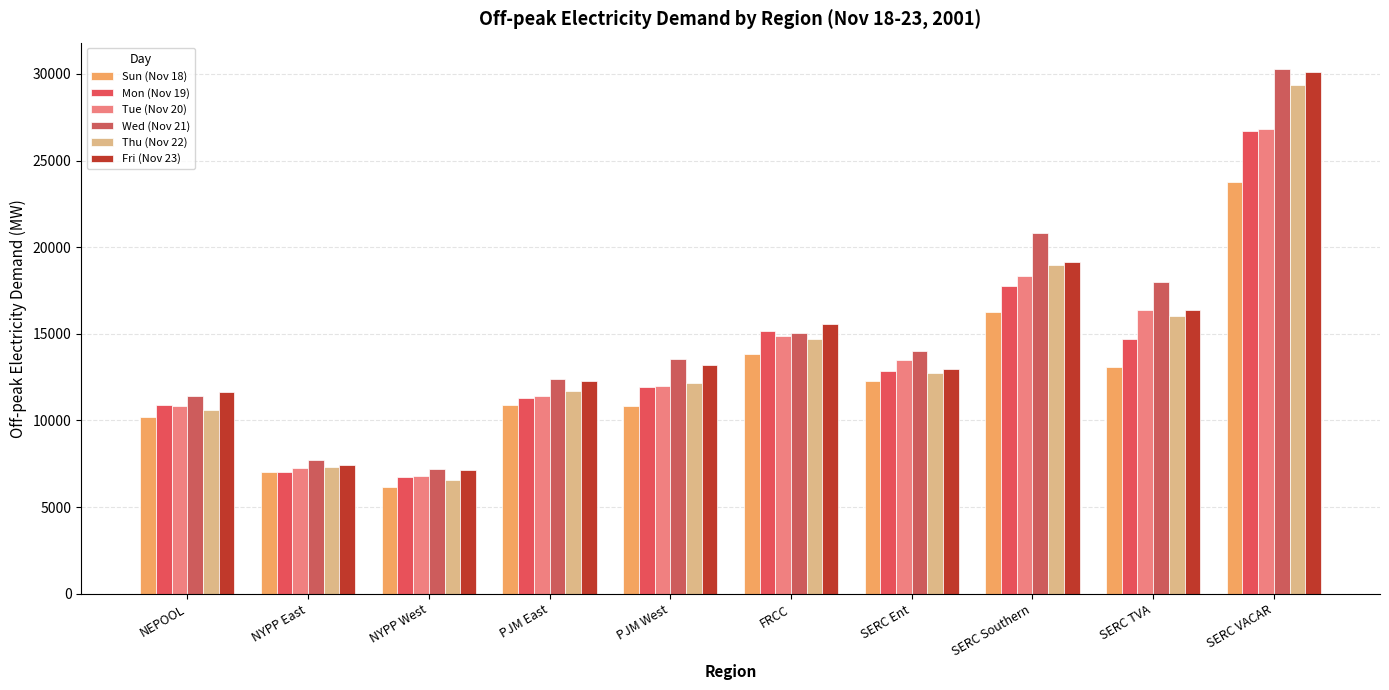

Which category has the lowest value across all series?

NYPP West